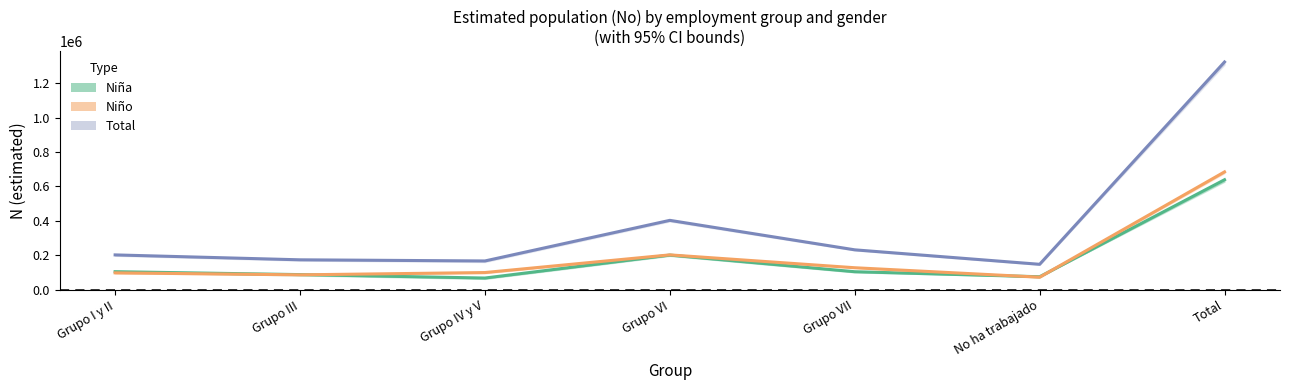

Which label corresponds to the largest value in the chart?

Total